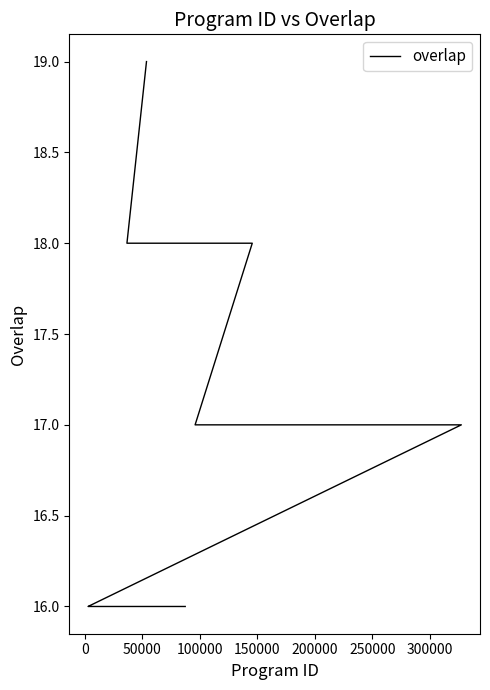

How many categories are shown in the chart?

25